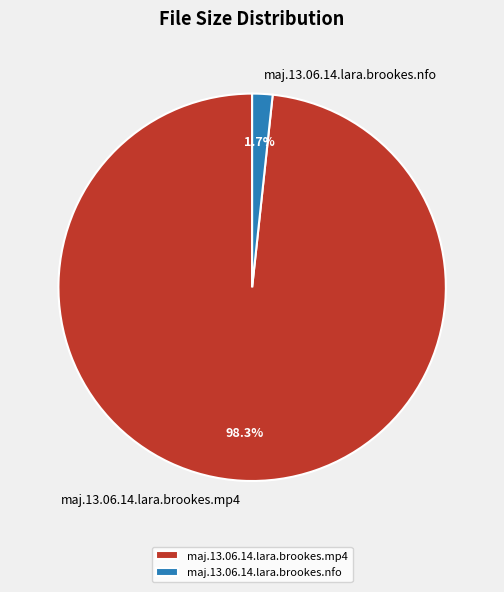

To the nearest percent, what is the difference between the largest and smallest slice percentages?

97%